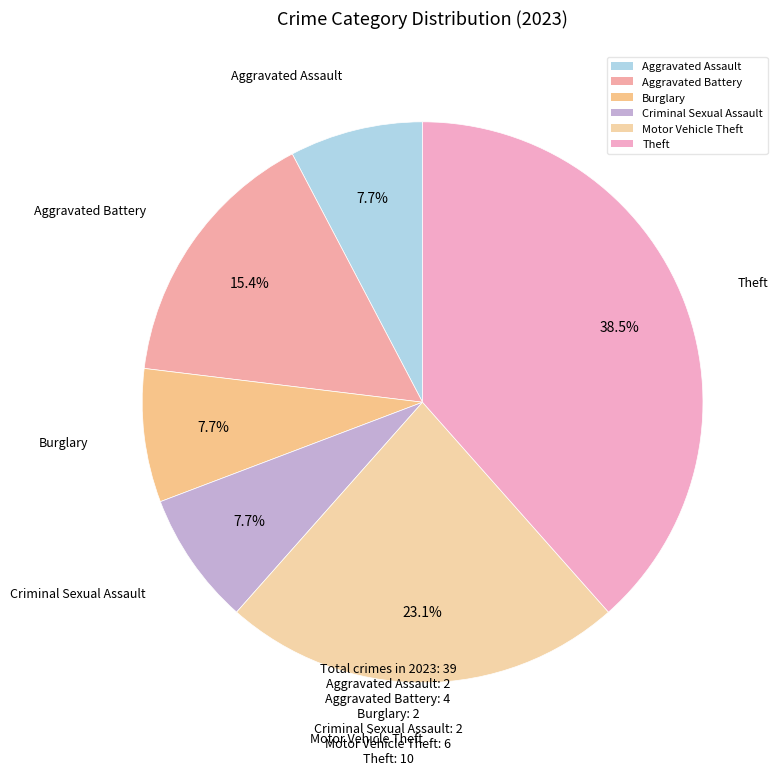

To the nearest percent, what is the difference between the Burglary and Theft slice percentages?

31%